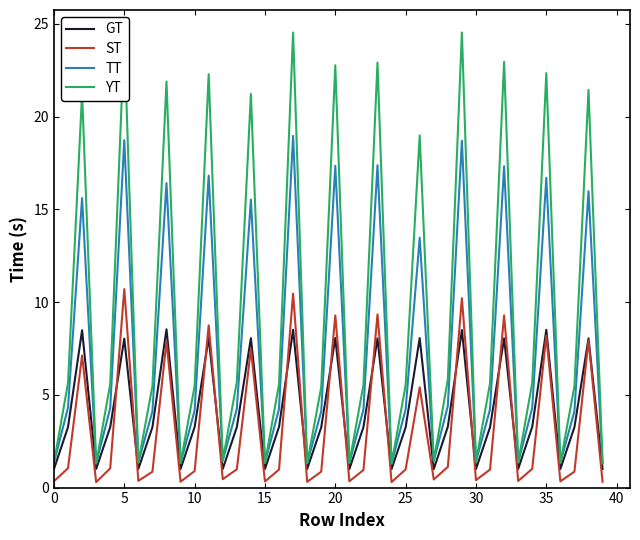

Rank the series by their maximum value, from highest to lowest.

YT, TT, ST, GT